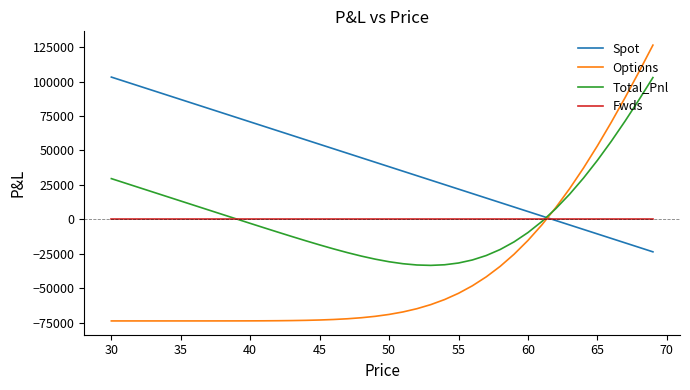

What is the smallest value displayed?

-73669.1